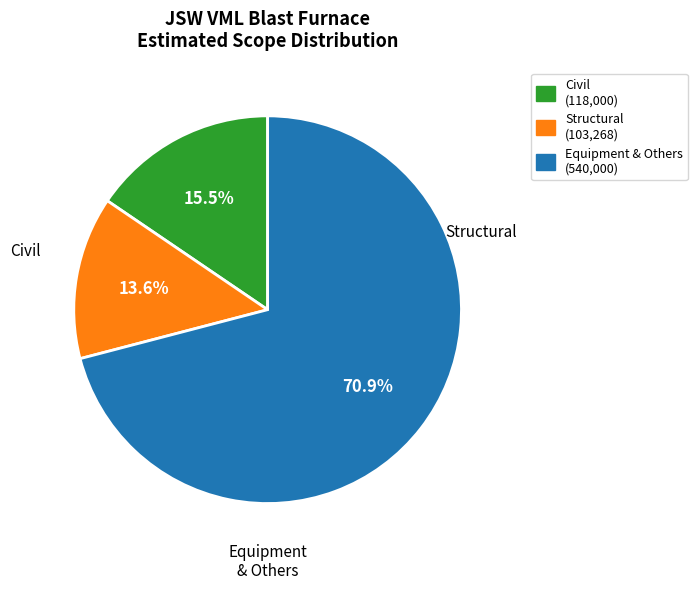

Does any single category account for the majority?

Yes